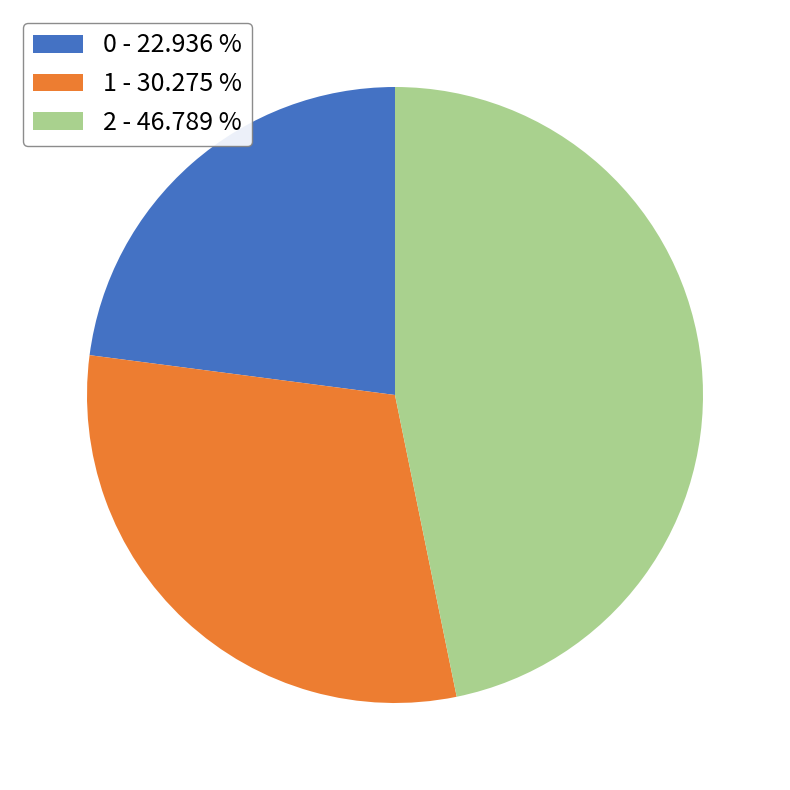

Which has a higher value, 2 - 46.789 % or 0 - 22.936 %?

2 - 46.789 %